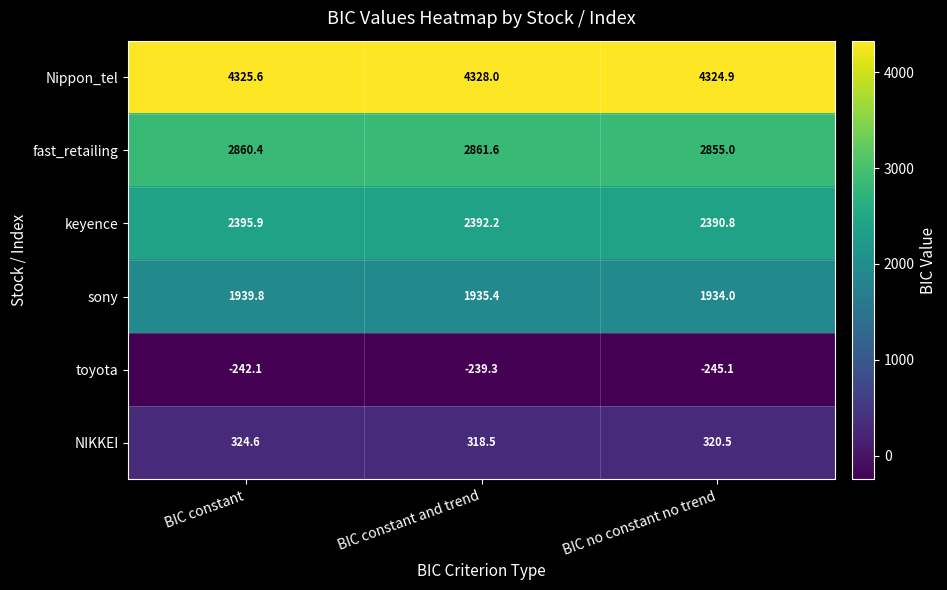

True or false: sony has a value of 2985.9 at BIC no constant no trend.

False